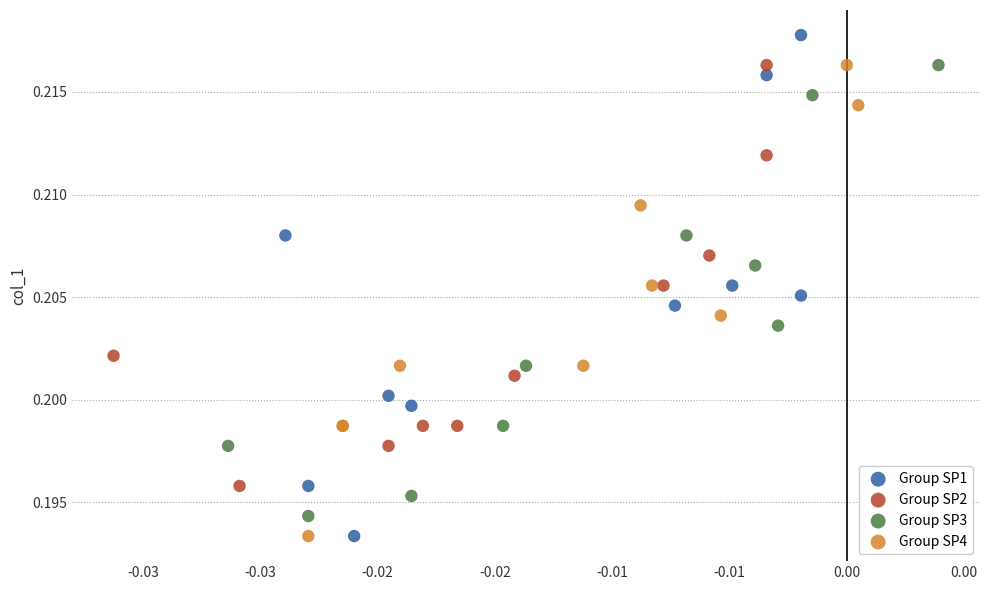

Which series has the largest Y range (max minus min)?

Group SP1